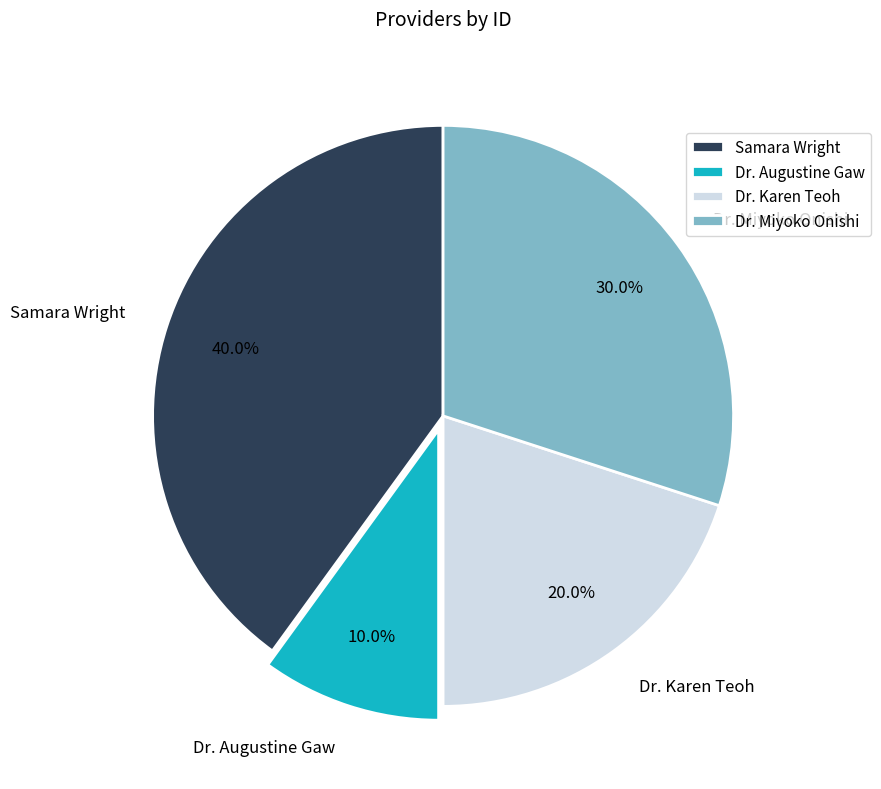

How many slices are in this pie chart?

4